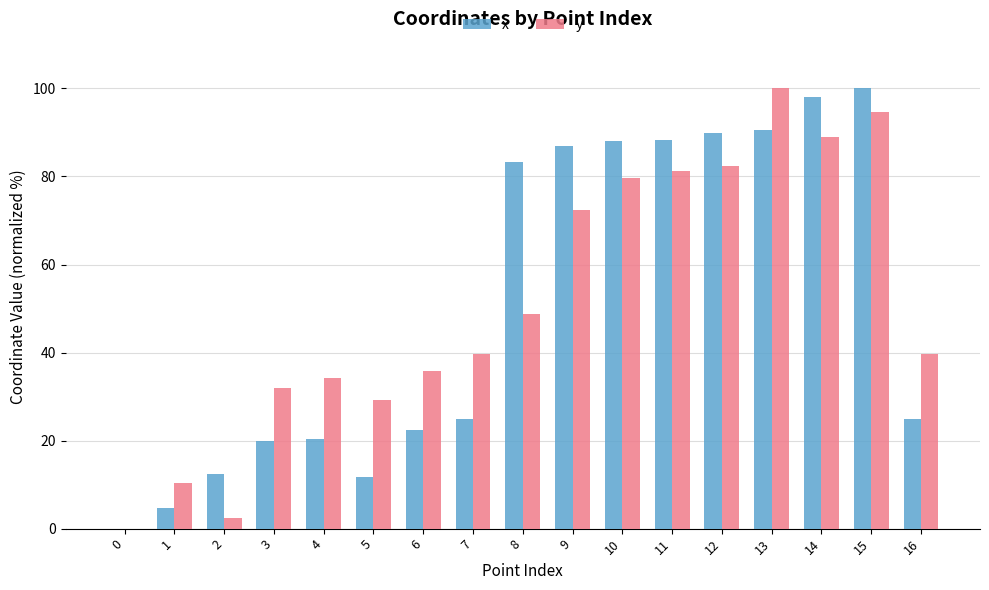

How many positive values does the y series have?

16